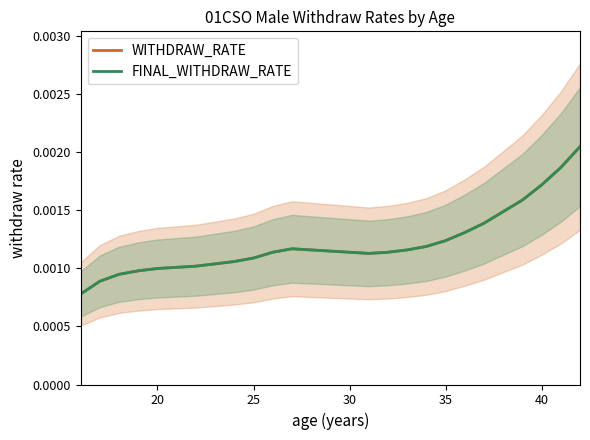

Does the chart have visible grid lines?

No